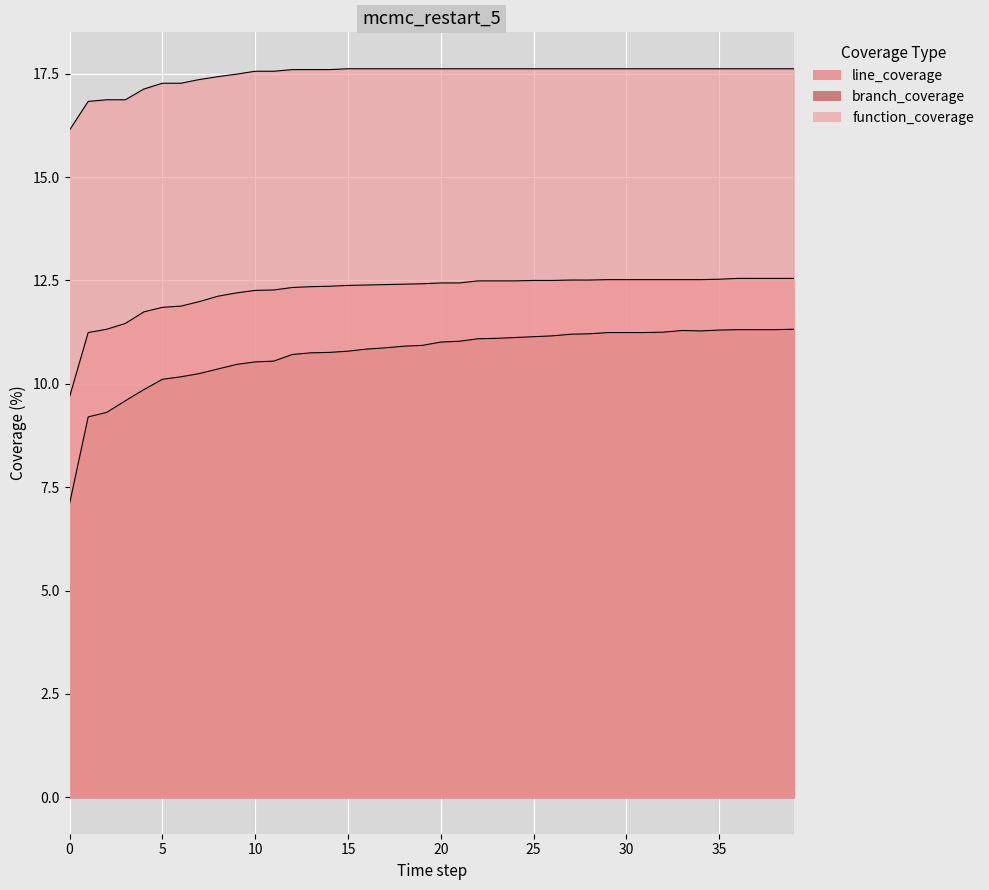

How many lines are shown in the chart?

3